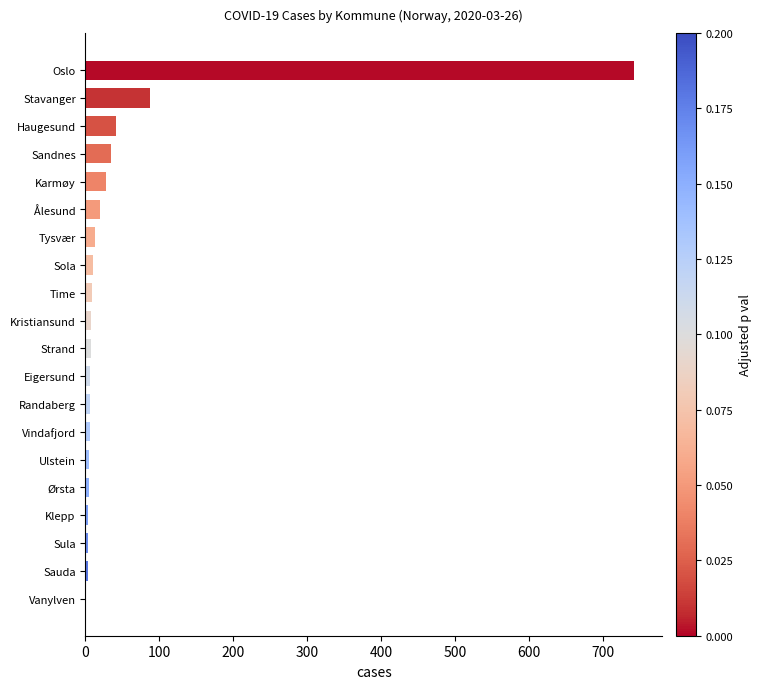

Which category has the highest value across all series?

Oslo